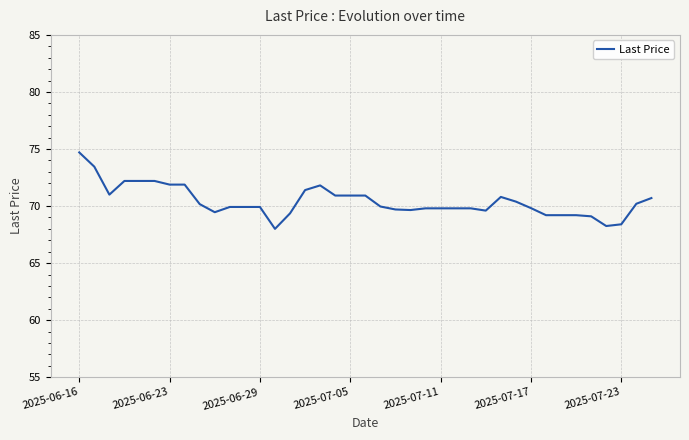

Count the number of data series in this chart.

1